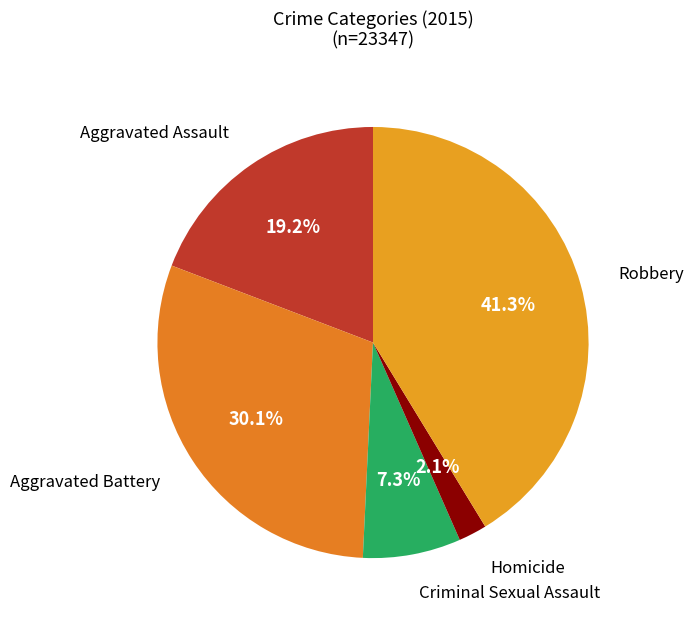

Is there a majority slice in this chart?

No